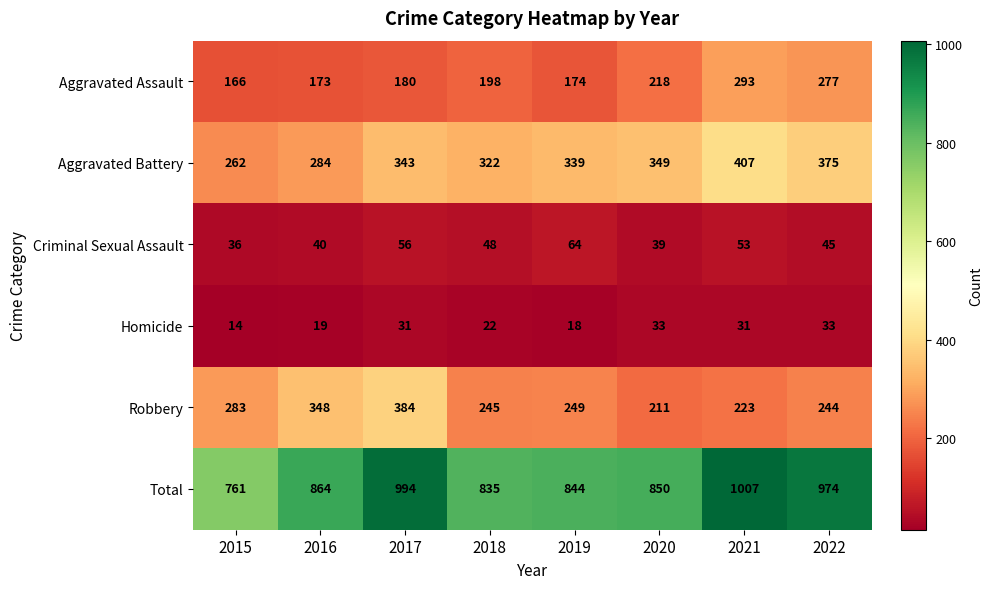

Which series changed the most between 2018 and 2022?

Total